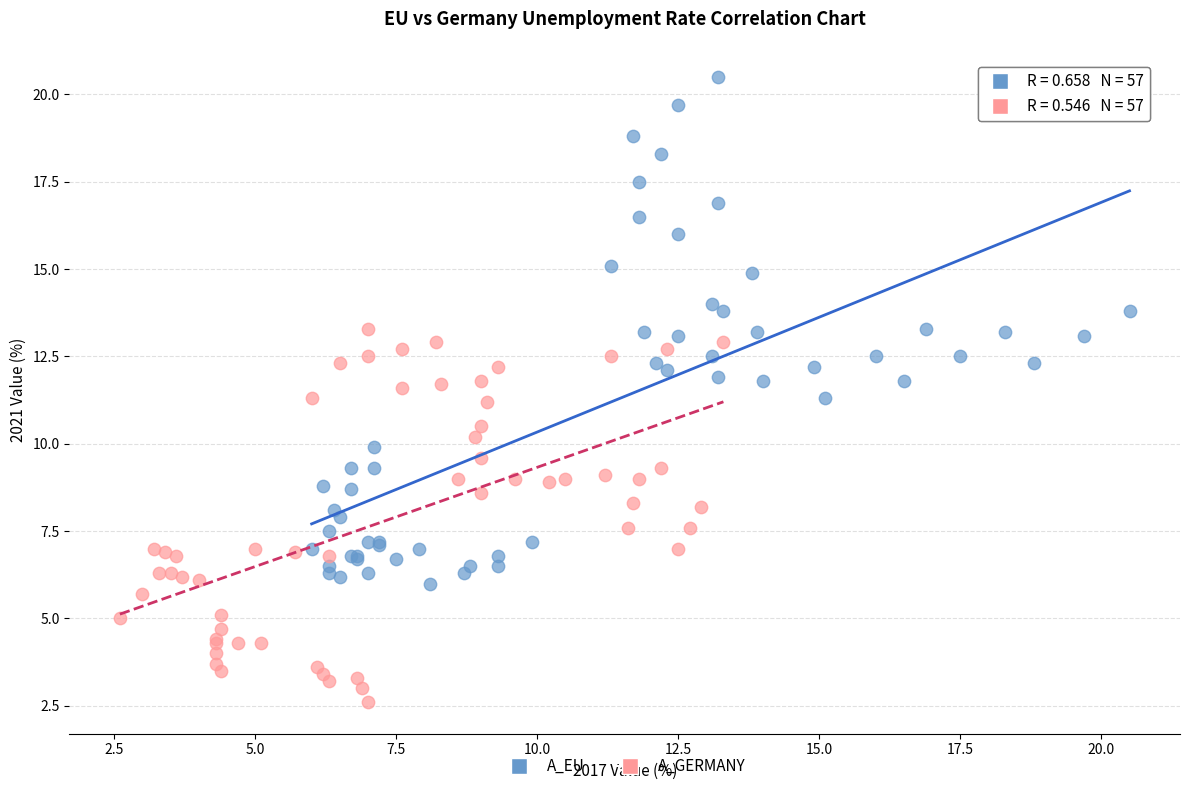

Which series contains the highest Y value?

A_EU